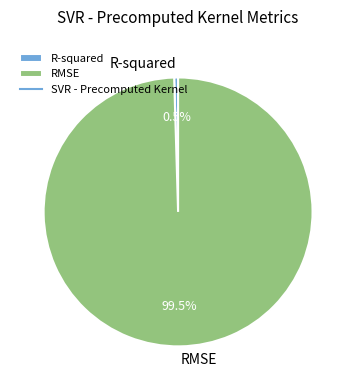

To the nearest percent, what is the difference between the RMSE and R-squared slice percentages?

99%